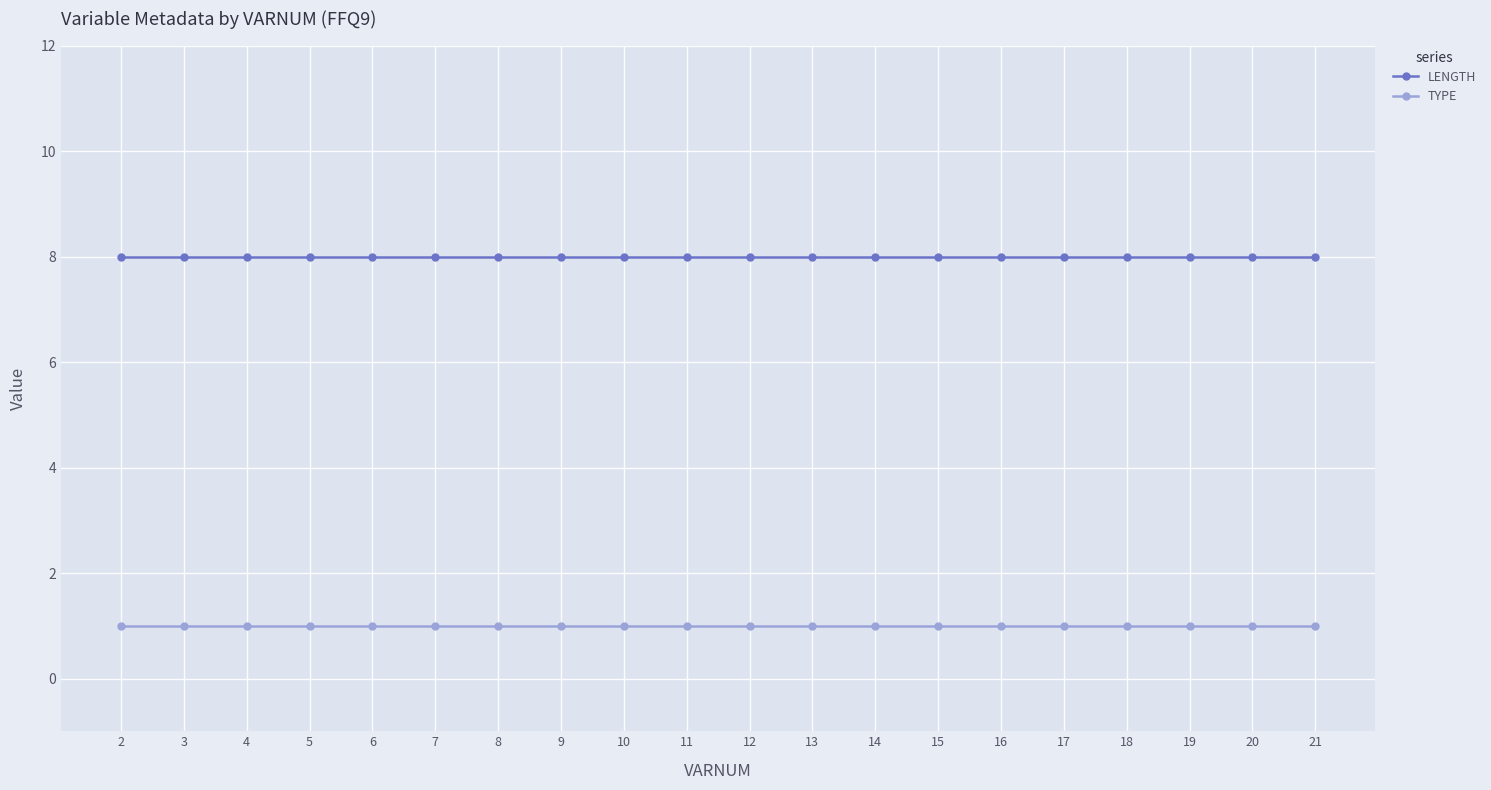

What is the value of the LENGTH point at the 12th from the left?

8